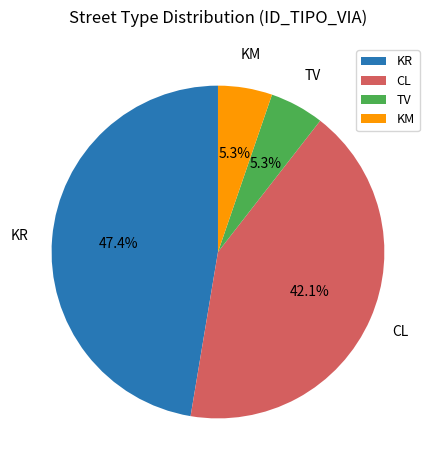

Which has a higher value, TV or KR?

KR